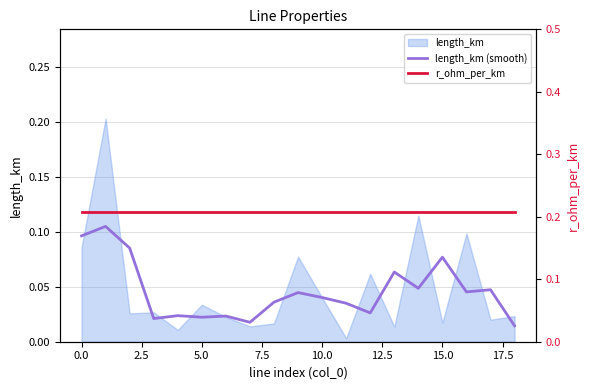

Reading left to right, extract all data points from this chart.

length_km (smooth): 0.1	0.1	0.1	0.0	0.0	0.0	0.0	0.0	0.0	0.0	0.0	0.0	0.0	0.1	0.0	0.1	0.0	0.0	0.0
r_ohm_per_km: 0.2	0.2	0.2	0.2	0.2	0.2	0.2	0.2	0.2	0.2	0.2	0.2	0.2	0.2	0.2	0.2	0.2	0.2	0.2